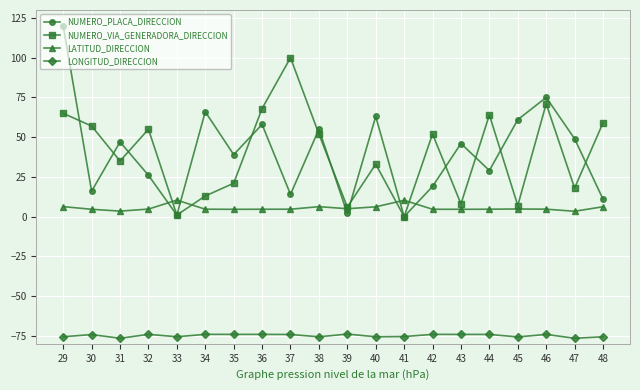

At how many categories does at least one series exceed 113?

1